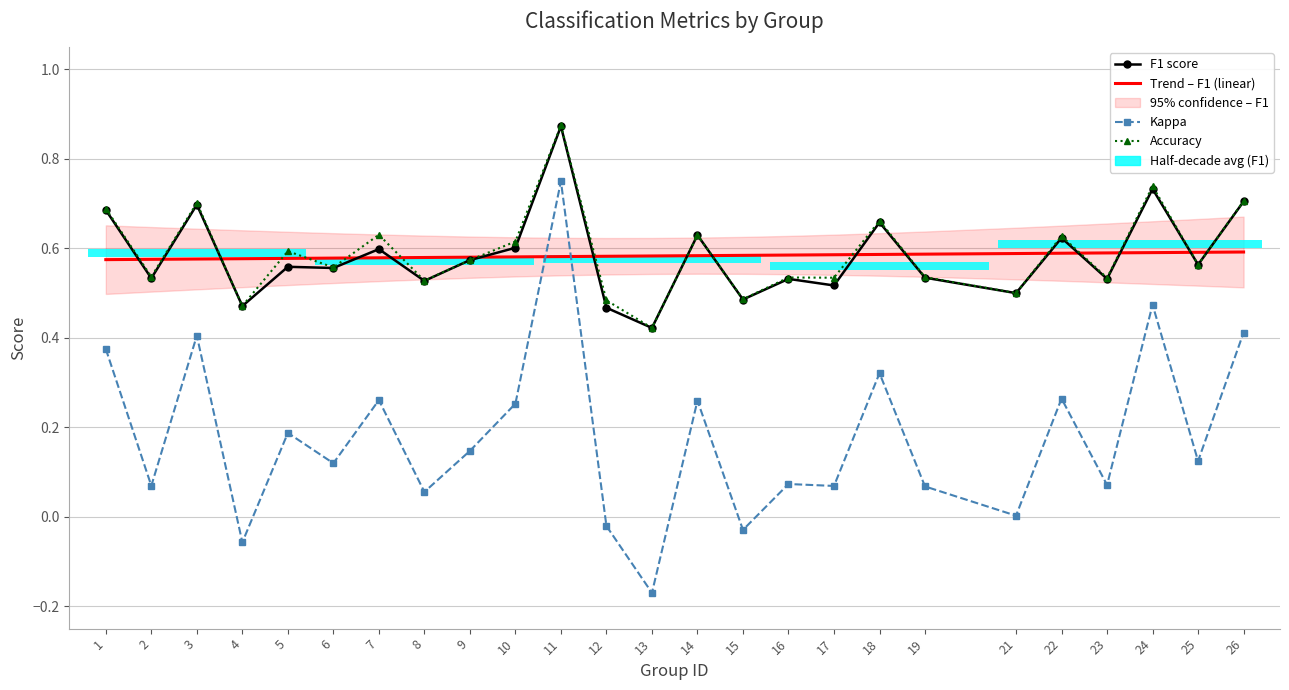

What is the difference between the maximum and second lowest values in the Accuracy series?

0.4